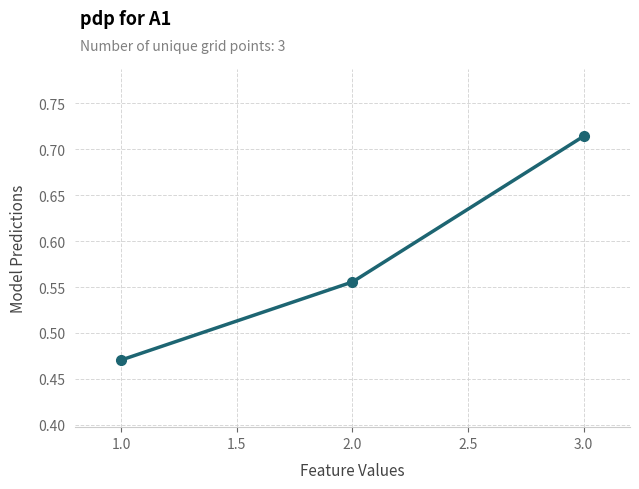

What is the sum of all values?

1.7